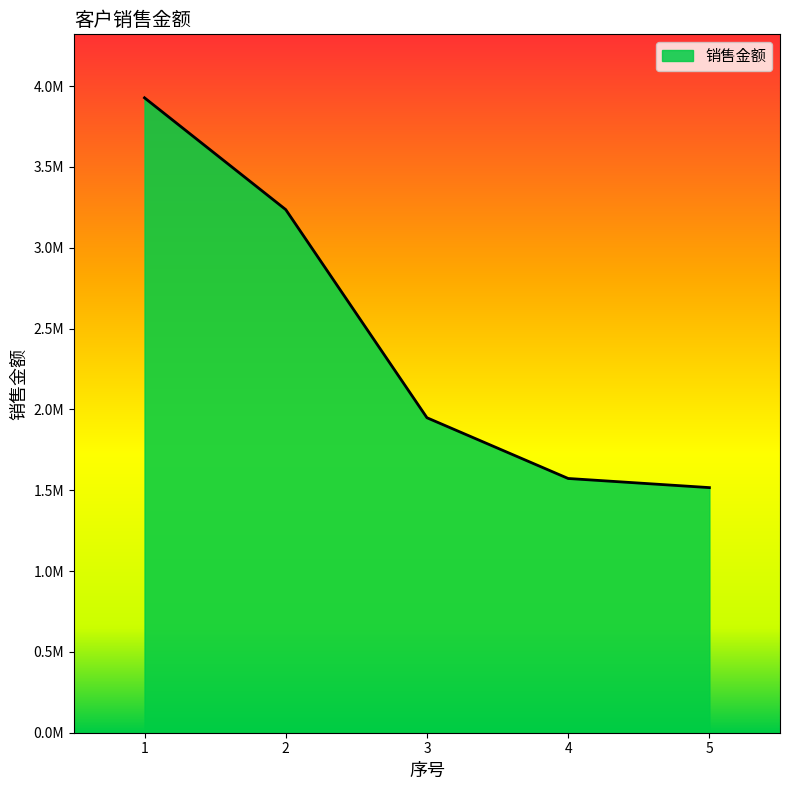

What is the average value?

2440087.8